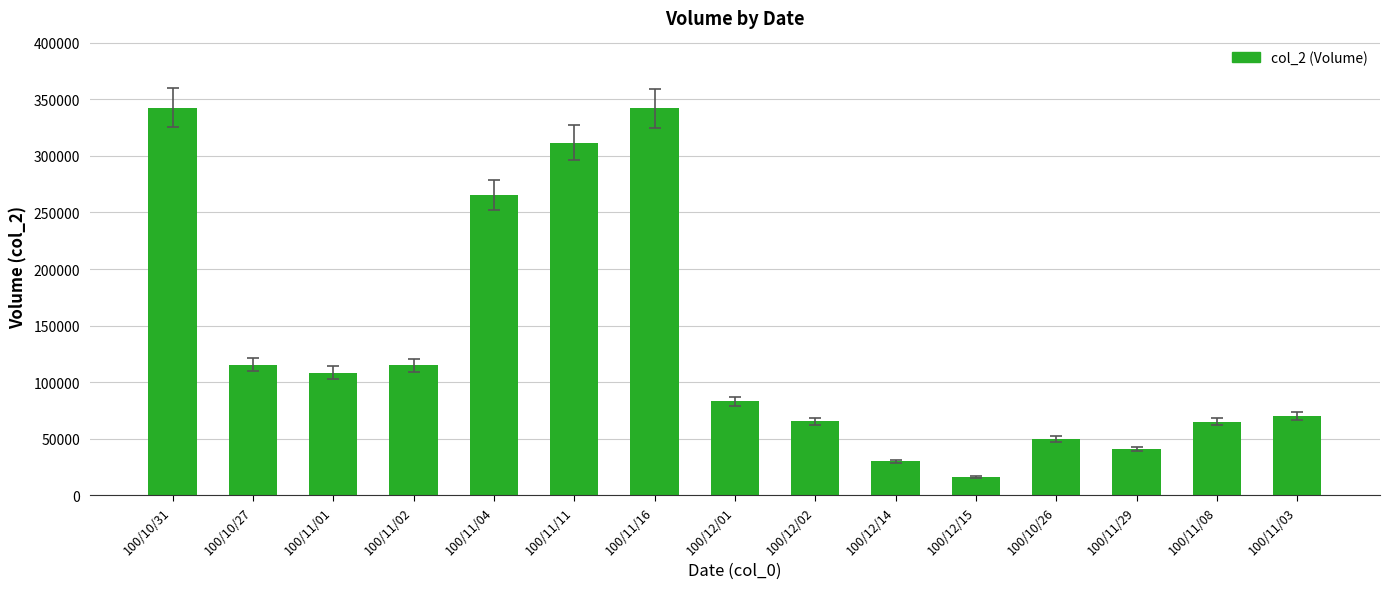

Which has a higher value, 100/12/01 or 100/11/08?

100/12/01